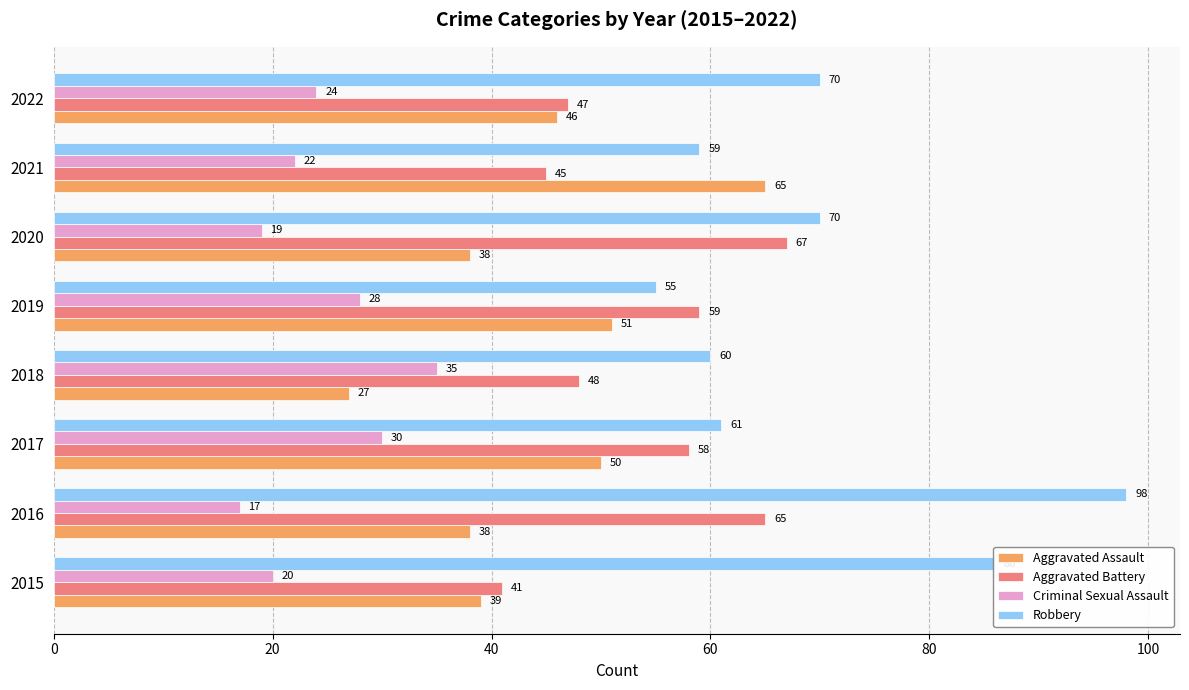

Which series changed the most between 2017 and 2021?

Aggravated Assault